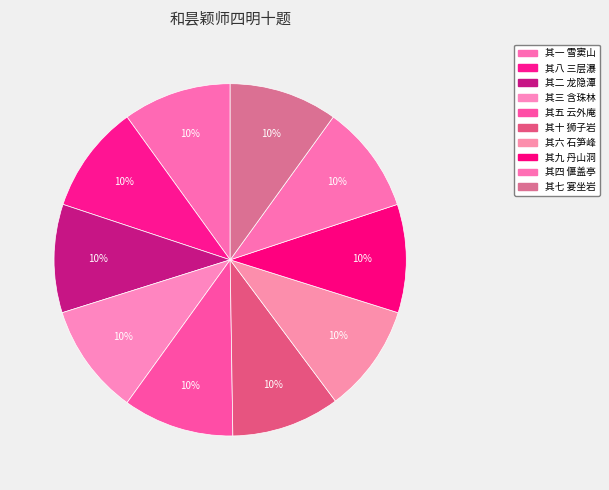

How many slices are in this pie chart?

10